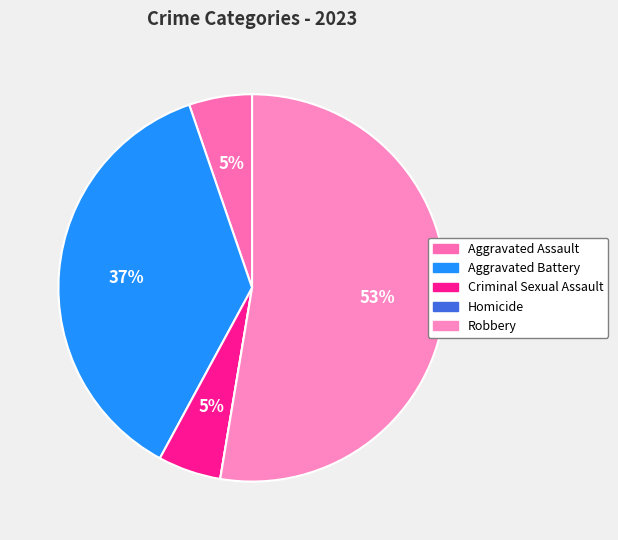

Does Homicide represent more than half of the total?

No